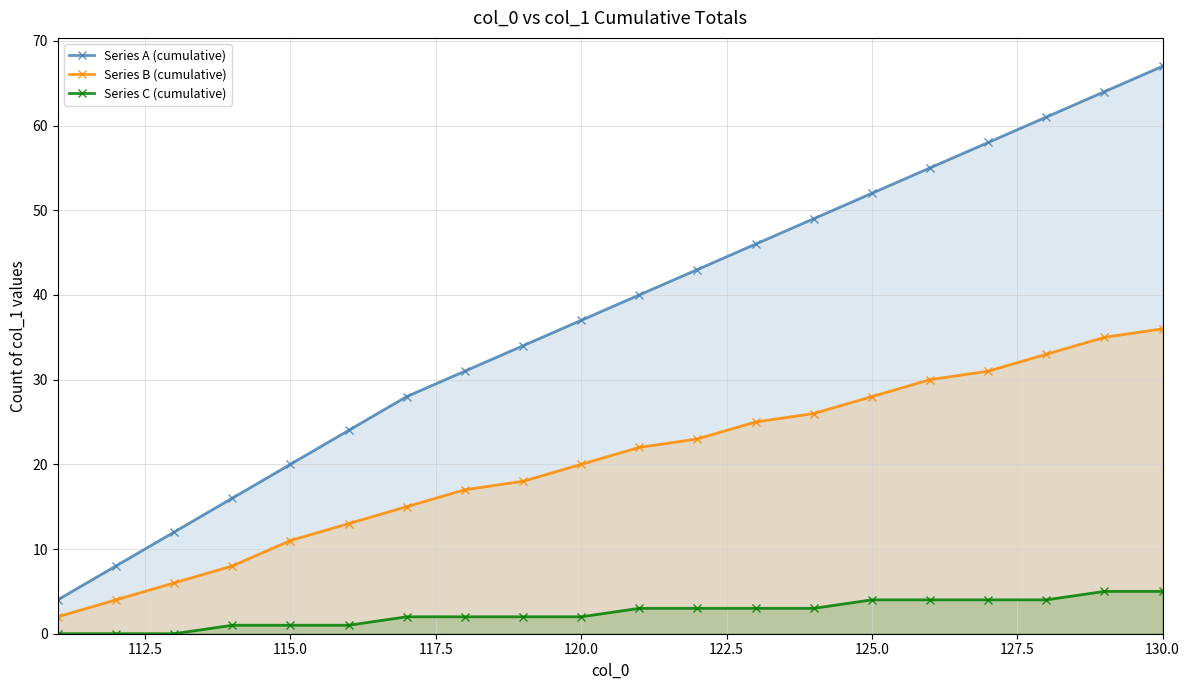

Which series has the largest range (max minus min)?

Series A (cumulative)